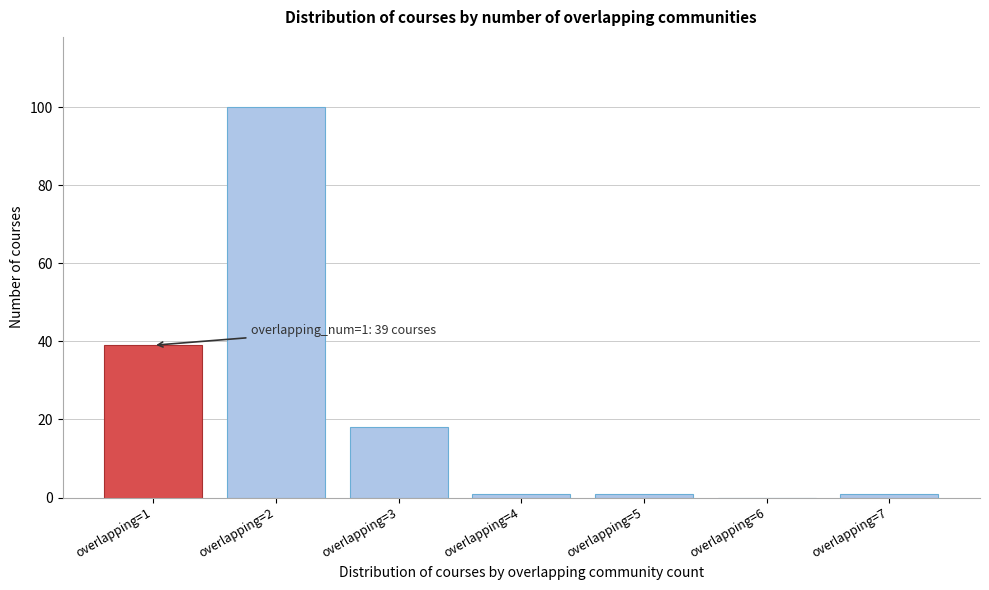

Reading left to right, list all the values displayed in this chart.

overlapping=1=39	overlapping=2=100	overlapping=3=18	overlapping=4=1	overlapping=5=1	overlapping=6=0	overlapping=7=1